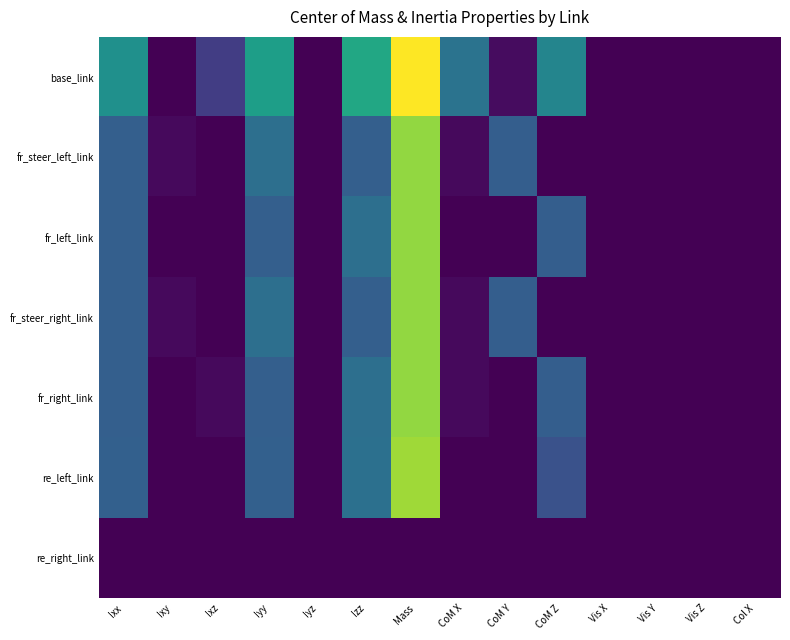

How many data points does each series have?

14